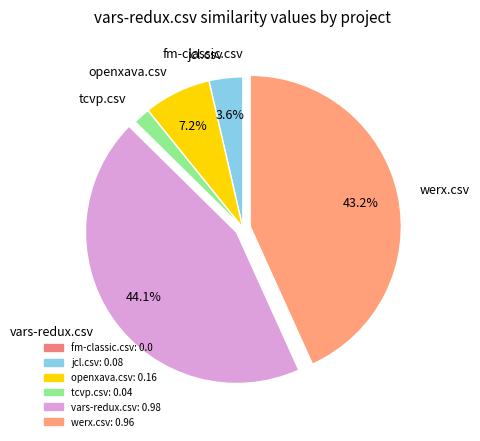

Which category has the biggest portion of the pie?

vars-redux.csv